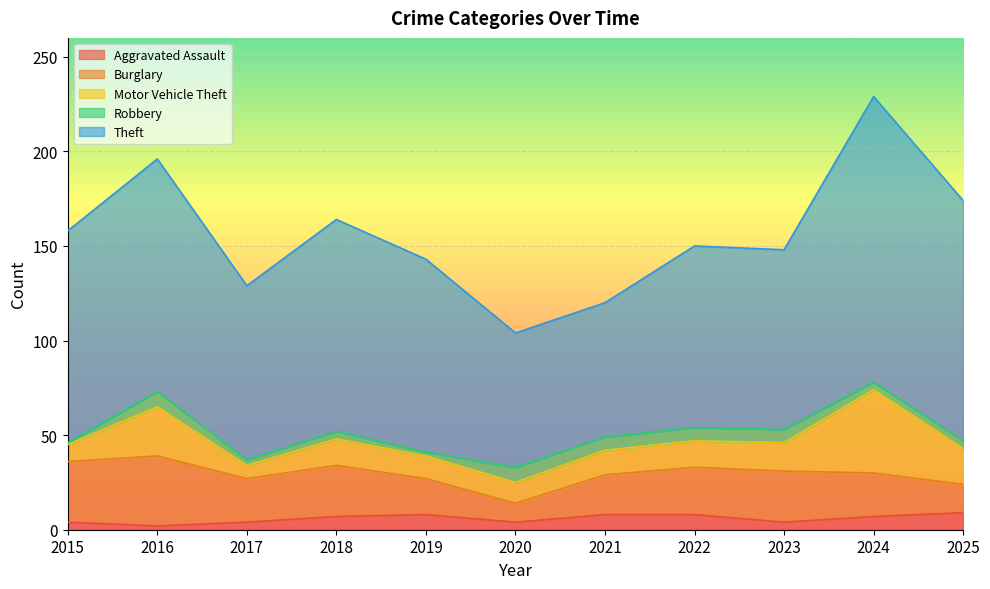

Does the chart display data point markers on the line(s)?

No